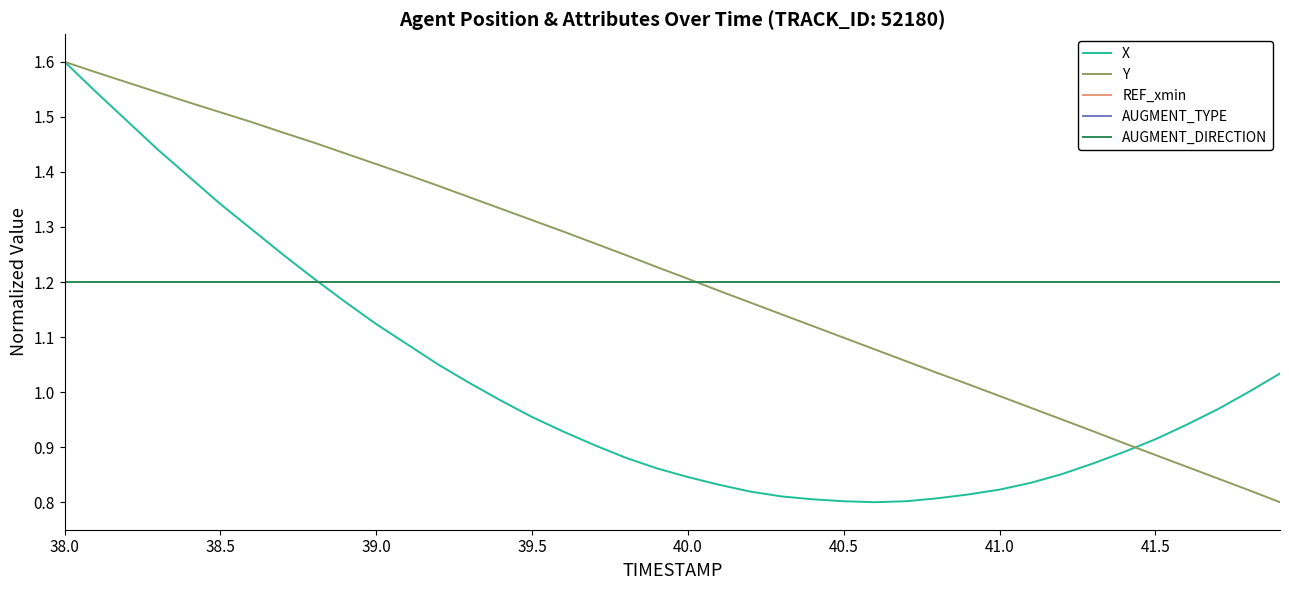

Reading left to right, list all the values displayed in this chart.

X: 1.6	1.5	1.5	1.4	1.4	1.3	1.3	1.3	1.2	1.2	1.1	1.1	1.0	1.0	1.0	1.0	0.9	0.9	0.9	0.9	0.8	0.8	0.8	0.8	0.8	0.8	0.8	0.8	0.8	0.8	0.8	0.8	0.9	0.9	0.9	0.9	0.9	1.0	1.0	1.0
Y: 1.6	1.6	1.6	1.5	1.5	1.5	1.5	1.5	1.5	1.4	1.4	1.4	1.4	1.4	1.3	1.3	1.3	1.3	1.2	1.2	1.2	1.2	1.2	1.1	1.1	1.1	1.1	1.1	1.0	1.0	1.0	1.0	1.0	0.9	0.9	0.9	0.9	0.8	0.8	0.8
REF_xmin: 1.2	1.2	1.2	1.2	1.2	1.2	1.2	1.2	1.2	1.2	1.2	1.2	1.2	1.2	1.2	1.2	1.2	1.2	1.2	1.2	1.2	1.2	1.2	1.2	1.2	1.2	1.2	1.2	1.2	1.2	1.2	1.2	1.2	1.2	1.2	1.2	1.2	1.2	1.2	1.2
AUGMENT_TYPE: 1.2	1.2	1.2	1.2	1.2	1.2	1.2	1.2	1.2	1.2	1.2	1.2	1.2	1.2	1.2	1.2	1.2	1.2	1.2	1.2	1.2	1.2	1.2	1.2	1.2	1.2	1.2	1.2	1.2	1.2	1.2	1.2	1.2	1.2	1.2	1.2	1.2	1.2	1.2	1.2
AUGMENT_DIRECTION: 1.2	1.2	1.2	1.2	1.2	1.2	1.2	1.2	1.2	1.2	1.2	1.2	1.2	1.2	1.2	1.2	1.2	1.2	1.2	1.2	1.2	1.2	1.2	1.2	1.2	1.2	1.2	1.2	1.2	1.2	1.2	1.2	1.2	1.2	1.2	1.2	1.2	1.2	1.2	1.2